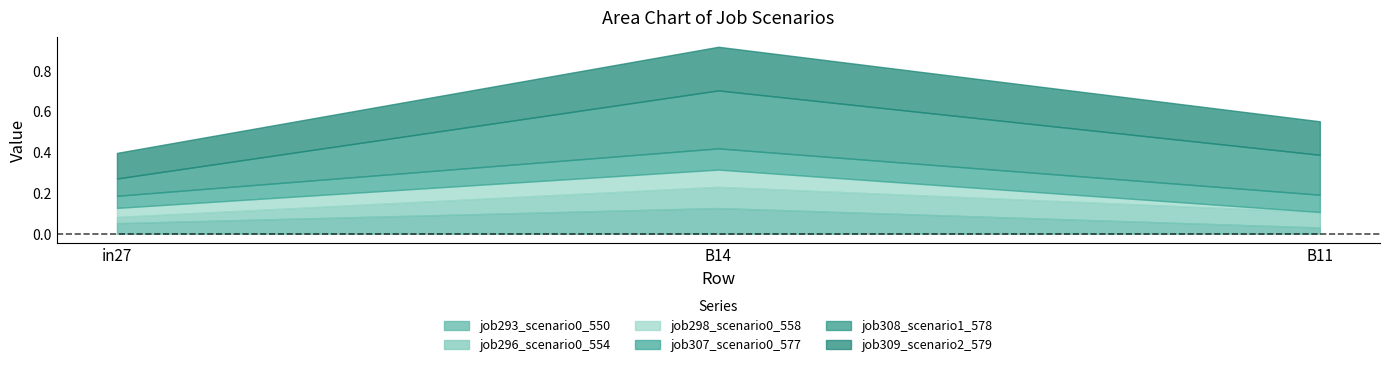

Is it true that job293_scenario0_550 equals 0.2 at B14?

False